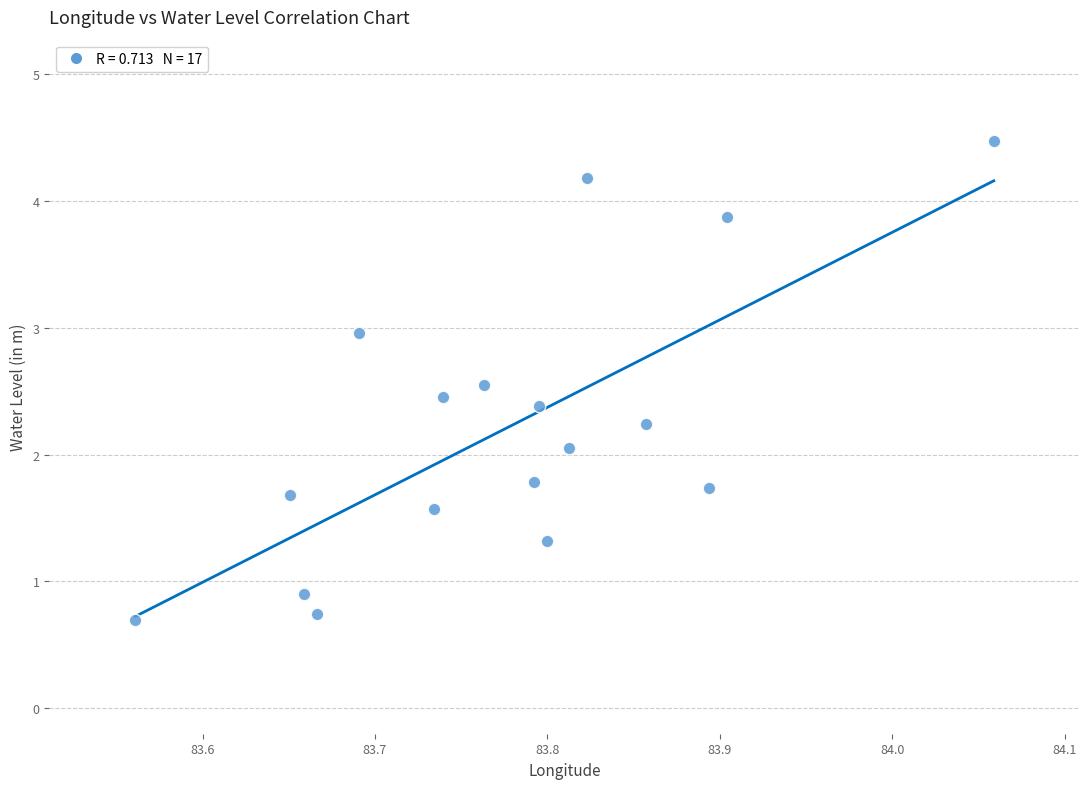

What is the range of X values (max minus min)?

0.5